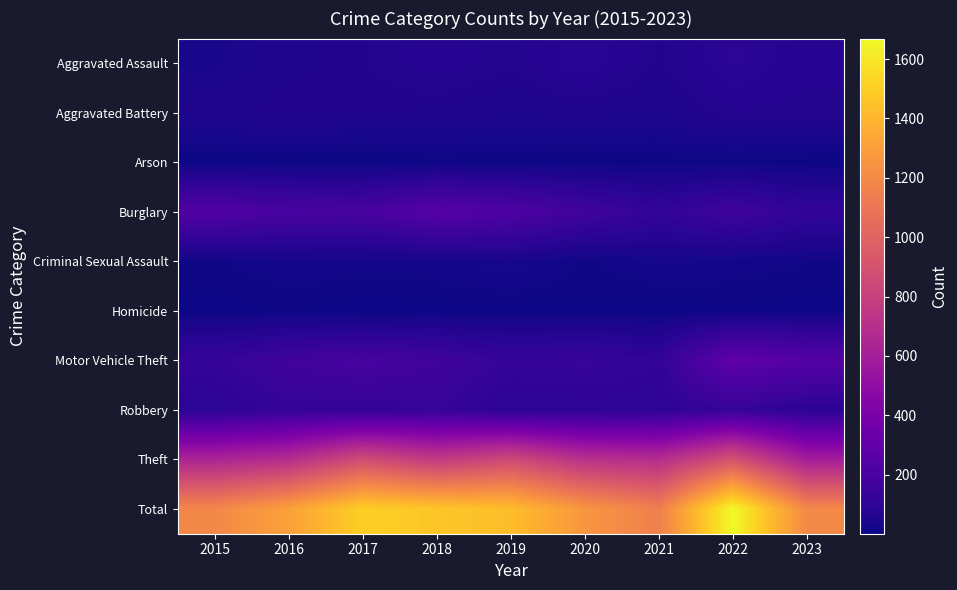

Reading right to left, list all the values displayed in this chart.

Aggravated Assault: 2023=70	2022=89	2021=58	2020=87	2019=61	2018=72	2017=59	2016=50	2015=31
Aggravated Battery: 2023=63	2022=66	2021=43	2020=48	2019=45	2018=52	2017=54	2016=60	2015=50
Arson: 2023=4	2022=7	2021=6	2020=4	2019=5	2018=6	2017=1	2016=3	2015=3
Burglary: 2023=110	2022=161	2021=117	2020=163	2019=221	2018=257	2017=192	2016=194	2015=236
Criminal Sexual Assault: 2023=14	2022=19	2021=23	2020=12	2019=29	2018=19	2017=19	2016=20	2015=13
Homicide: 2023=4	2022=6	2021=2	2020=6	2019=3	2018=5	2017=2	2016=8	2015=4
Motor Vehicle Theft: 2023=247	2022=291	2021=113	2020=134	2019=125	2018=164	2017=191	2016=163	2015=125
Robbery: 2023=85	2022=125	2021=95	2020=94	2019=89	2018=130	2017=115	2016=123	2015=87
Theft: 2023=598	2022=905	2021=691	2020=713	2019=855	2018=767	2017=873	2016=689	2015=641
Total: 2023=1195	2022=1669	2021=1148	2020=1261	2019=1433	2018=1472	2017=1506	2016=1310	2015=1190